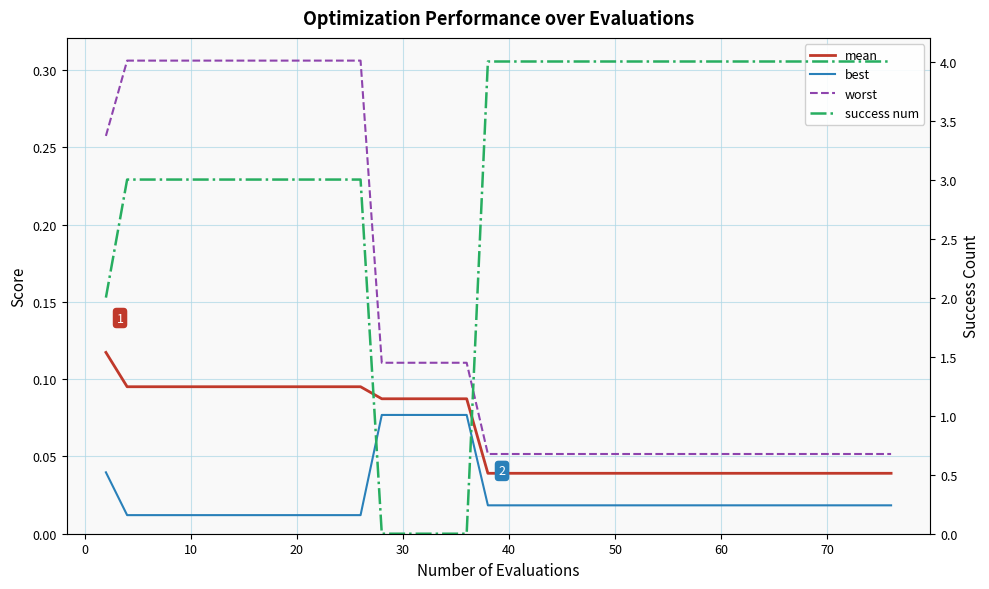

Which series has the widest spread of values?

success num